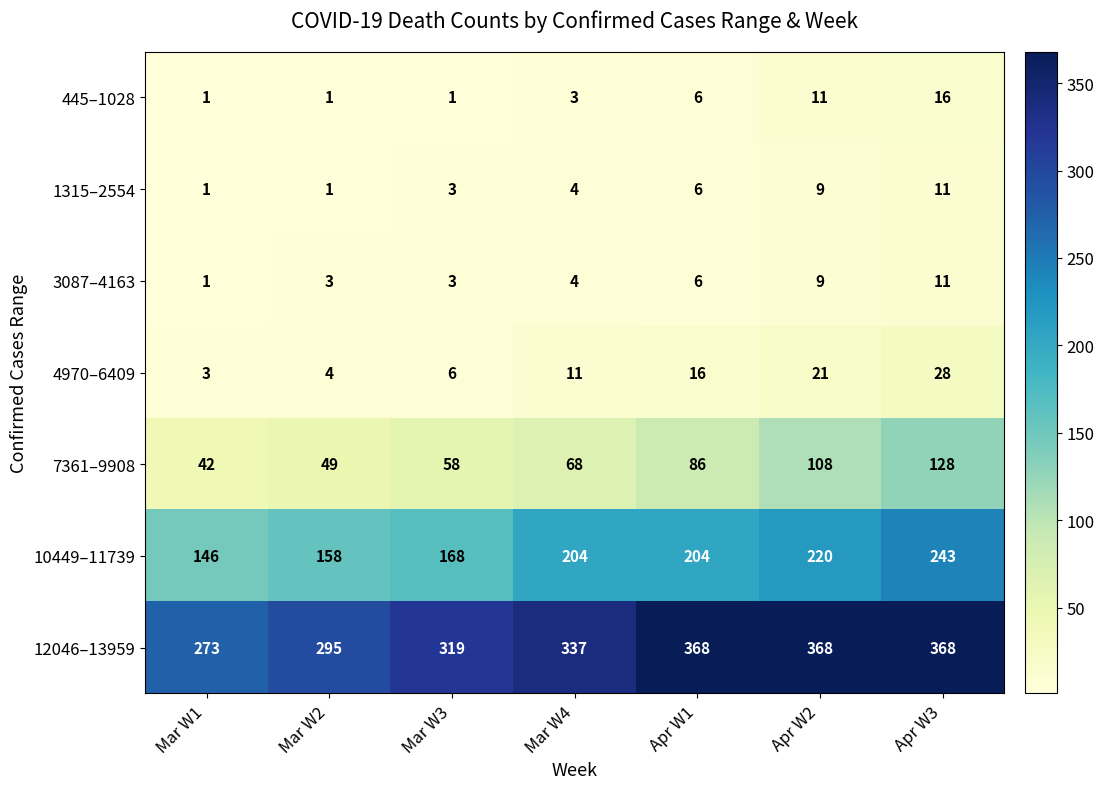

What is the minimum value shown in the chart?

1